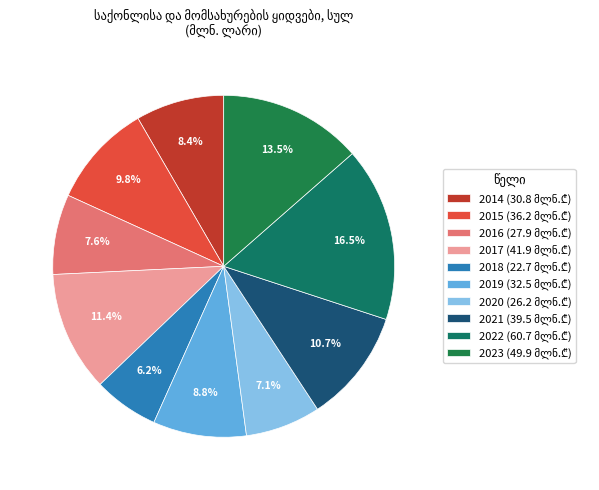

How many slices are in this pie chart?

10